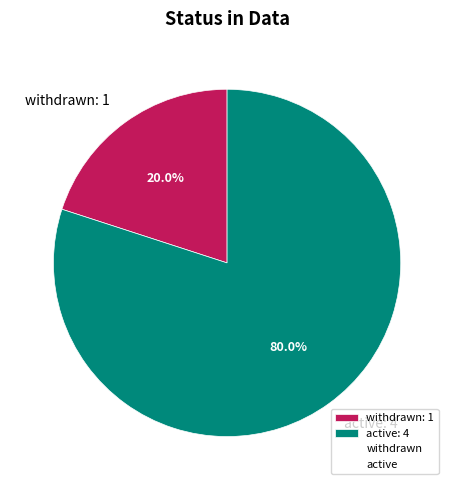

Which slice is the smallest?

withdrawn